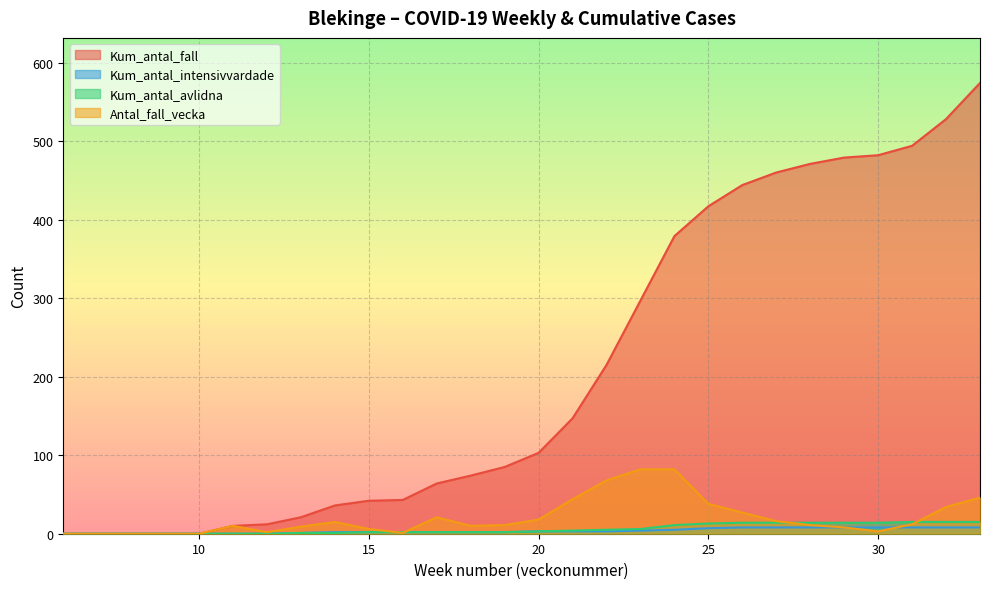

How many interior local peaks does the Antal_fall_vecka series have?

3